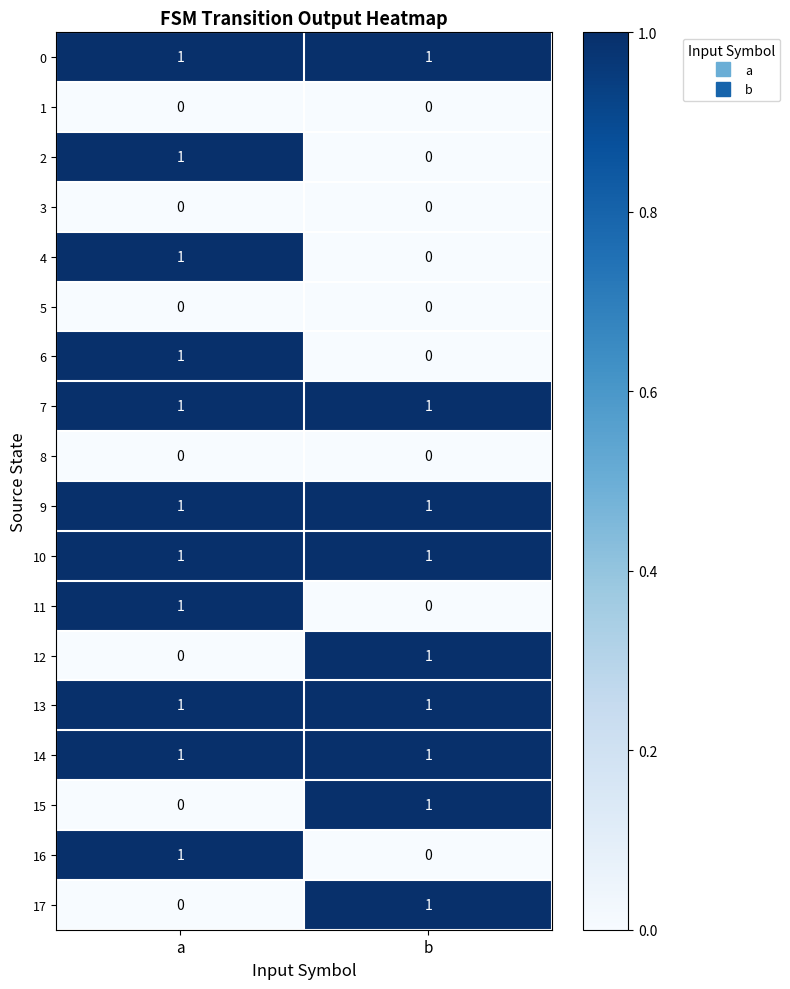

At which category is the sum across all series the highest?

a